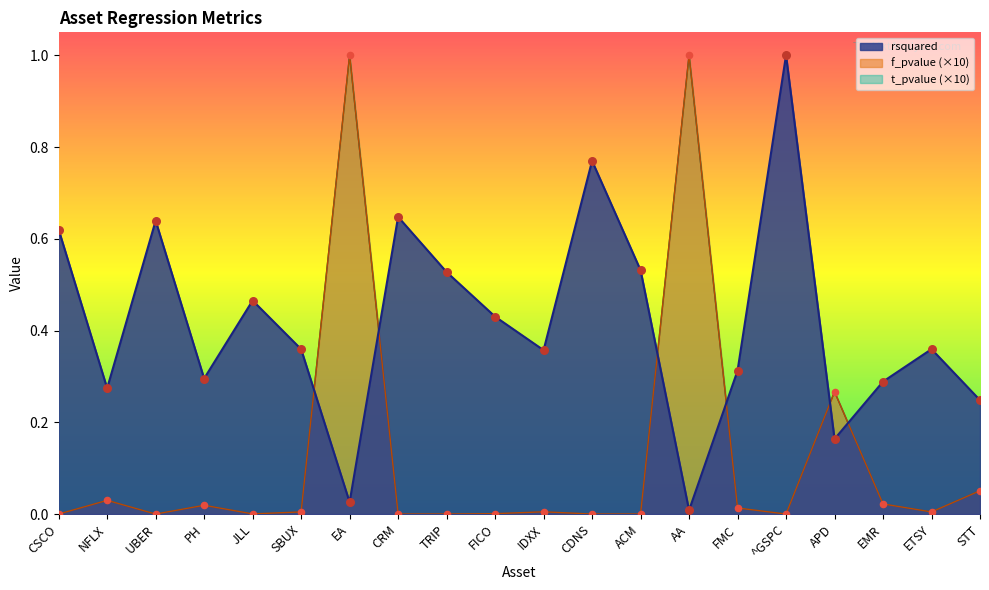

Is the value of rsquared at AA greater than the value of f_pvalue at UBER?

Yes